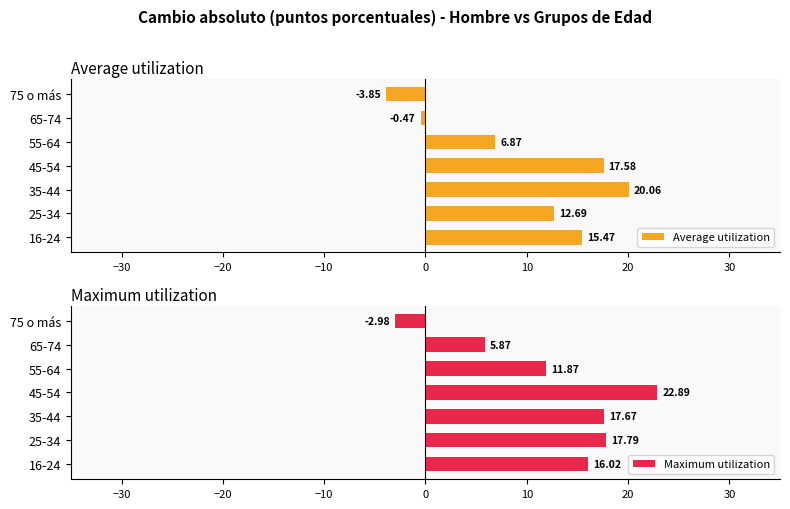

What is the difference between the Average utilization values at 65-74 and 55-64?

7.3